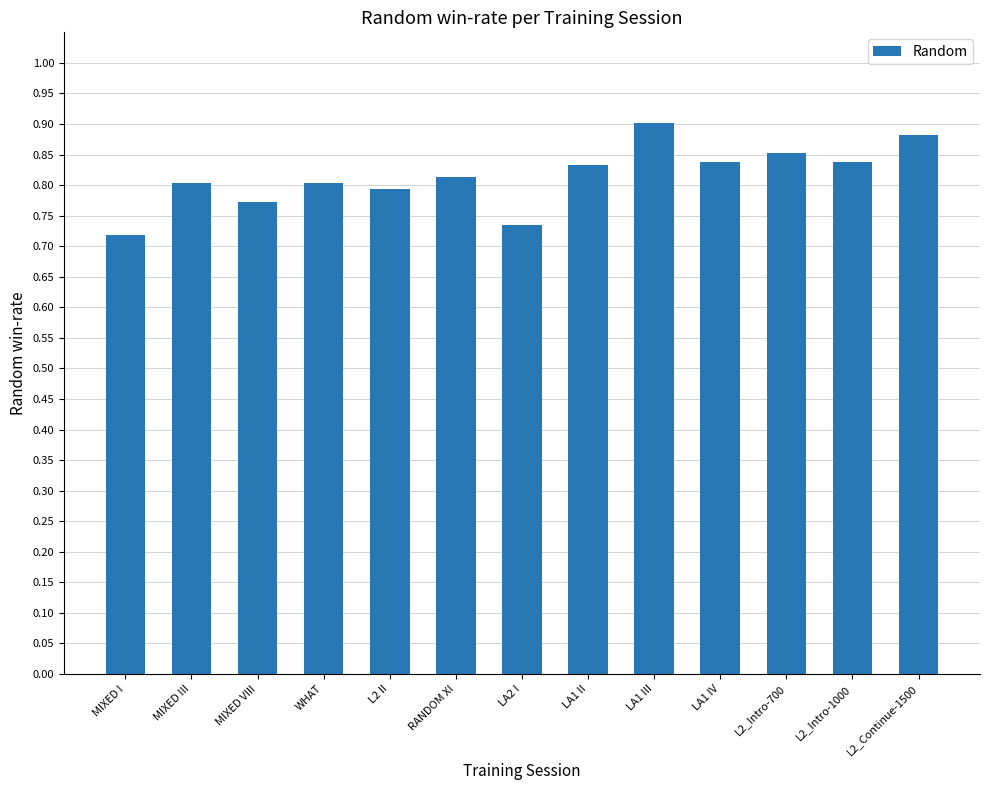

What is the sum of all values?

10.6